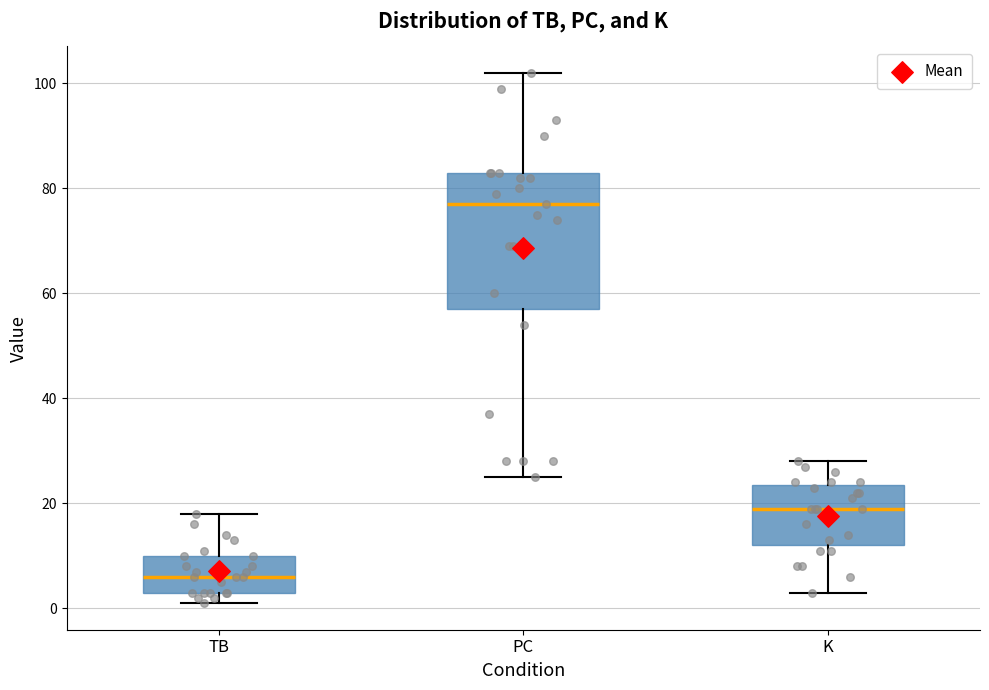

Reading left to right, transcribe this box plot: for each box, give where its median line is, the range the box spans, and where its two whiskers end, as read against the y-axis. The values are not printed on the chart, so give them approximately, as read against the axis.

TB: median 6, box 4 to 10, whiskers 2 to 18
PC: median 78, box 58 to 84, whiskers 26 to 102
K: median 20, box 12 to 24, whiskers 4 to 28